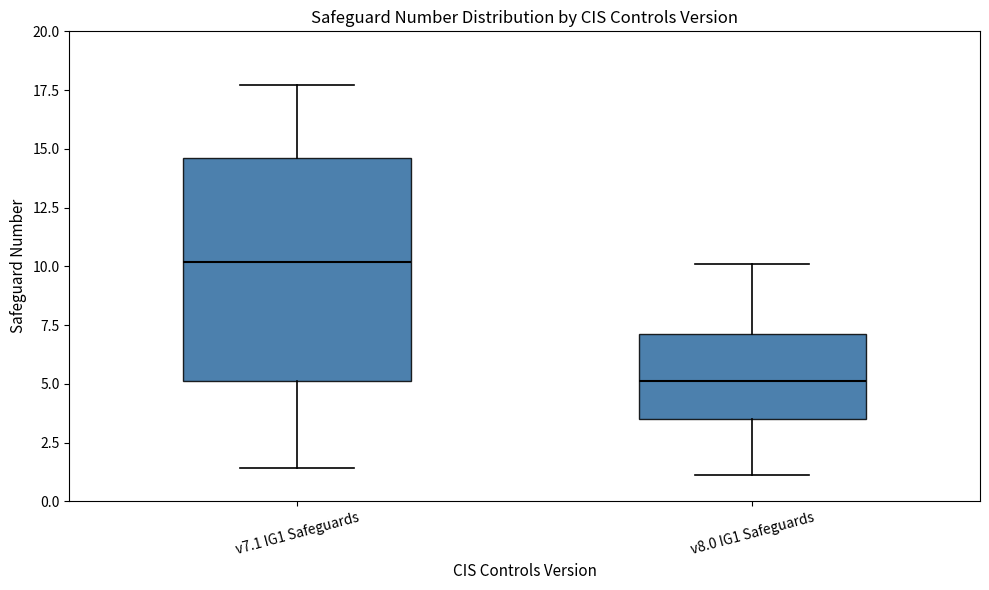

Comparing the boxes themselves (not the whiskers), which one is the tallest?

v7.1 IG1 Safeguards